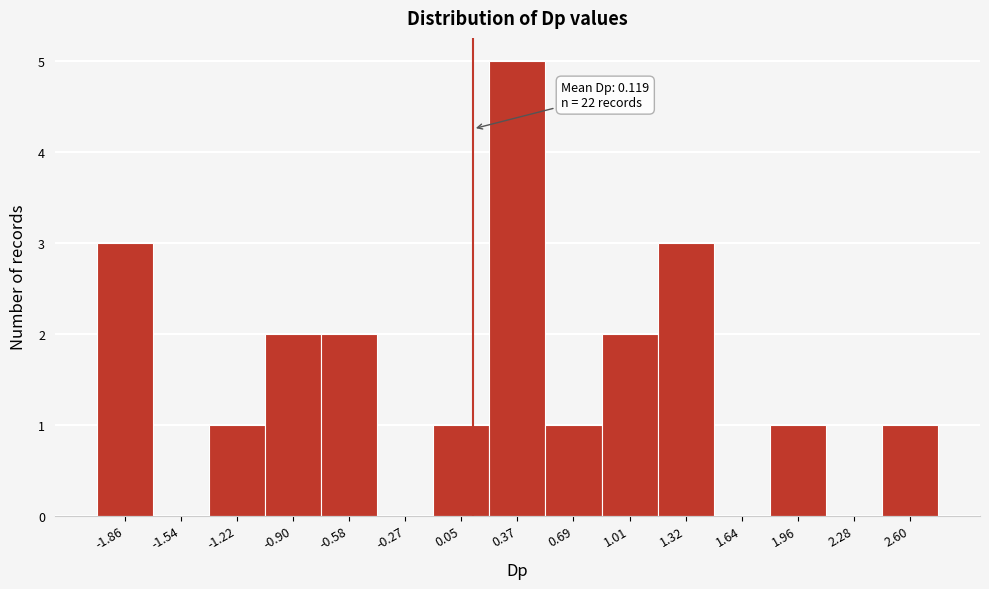

Which range on the x-axis has the tallest bar?

0.20 to 0.55